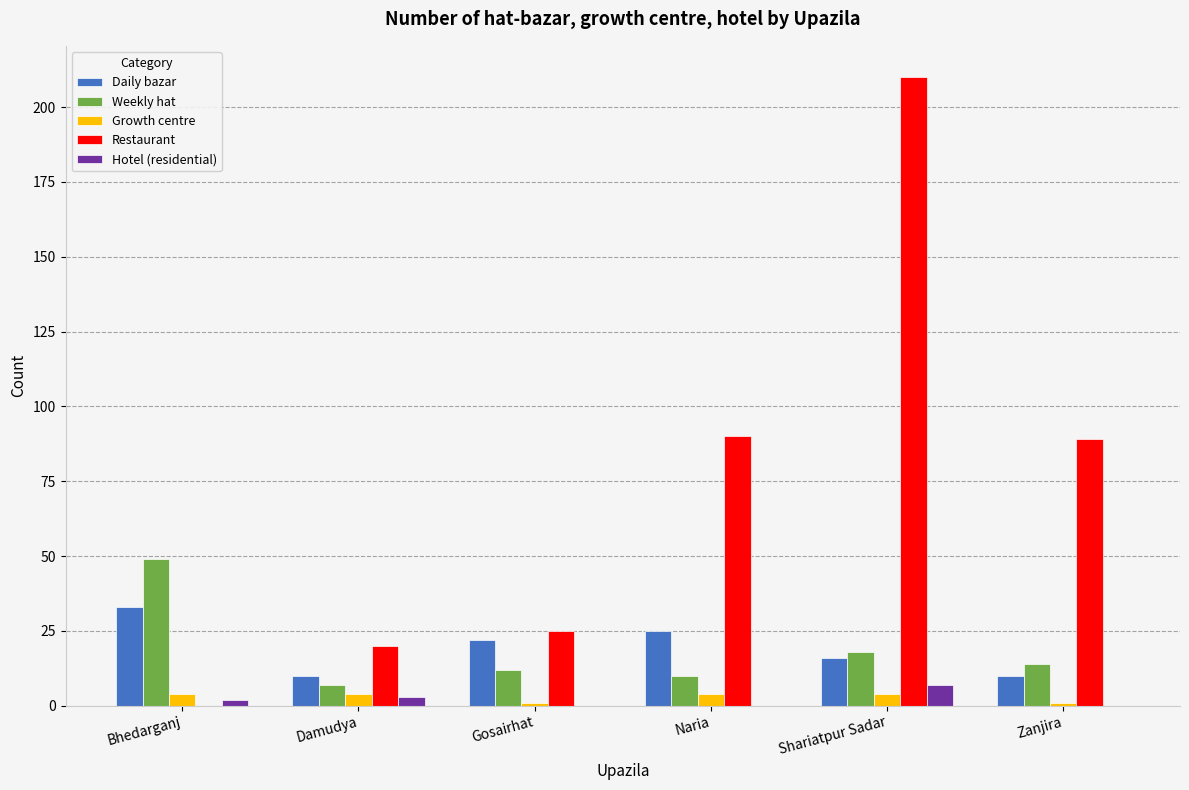

Between Shariatpur Sadar and Zanjira, which series saw the biggest shift?

Restaurant